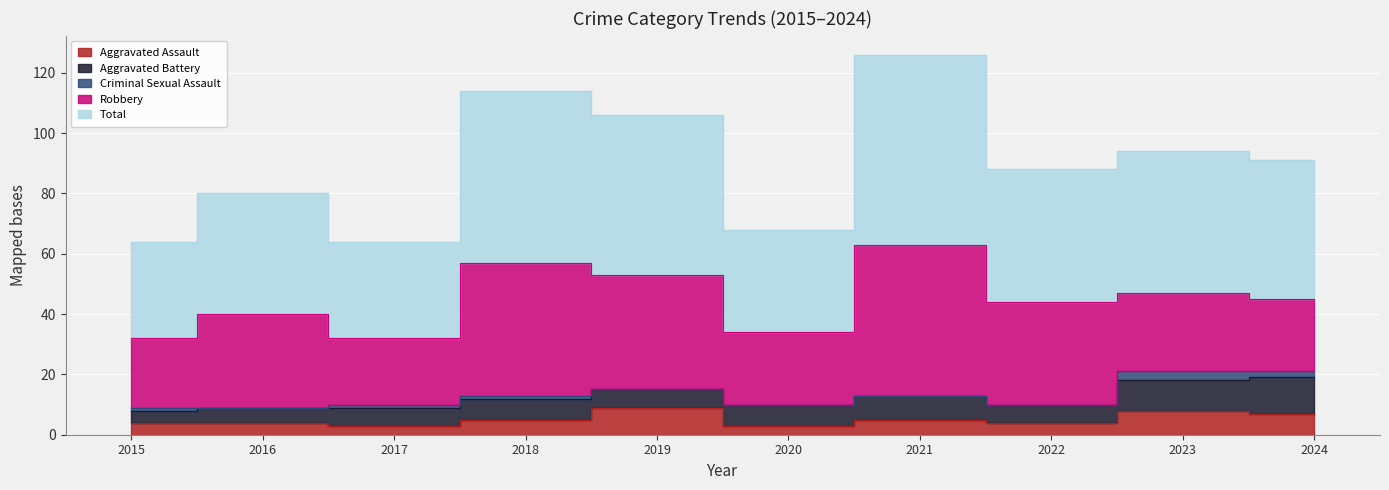

True or false: Criminal Sexual Assault has a value of 1 at 2017.

False